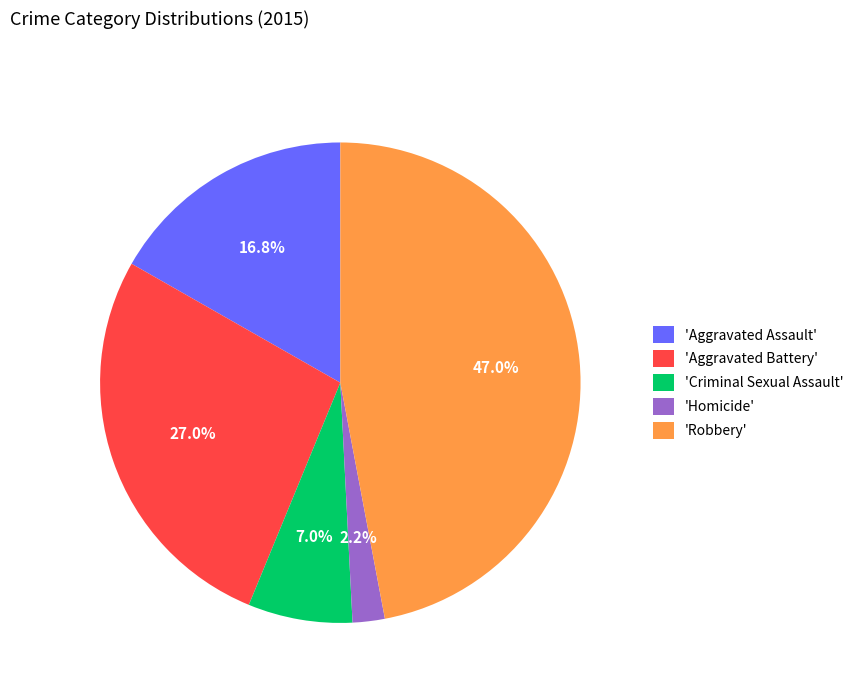

Which has a higher value, 'Homicide' or 'Aggravated Assault'?

'Aggravated Assault'